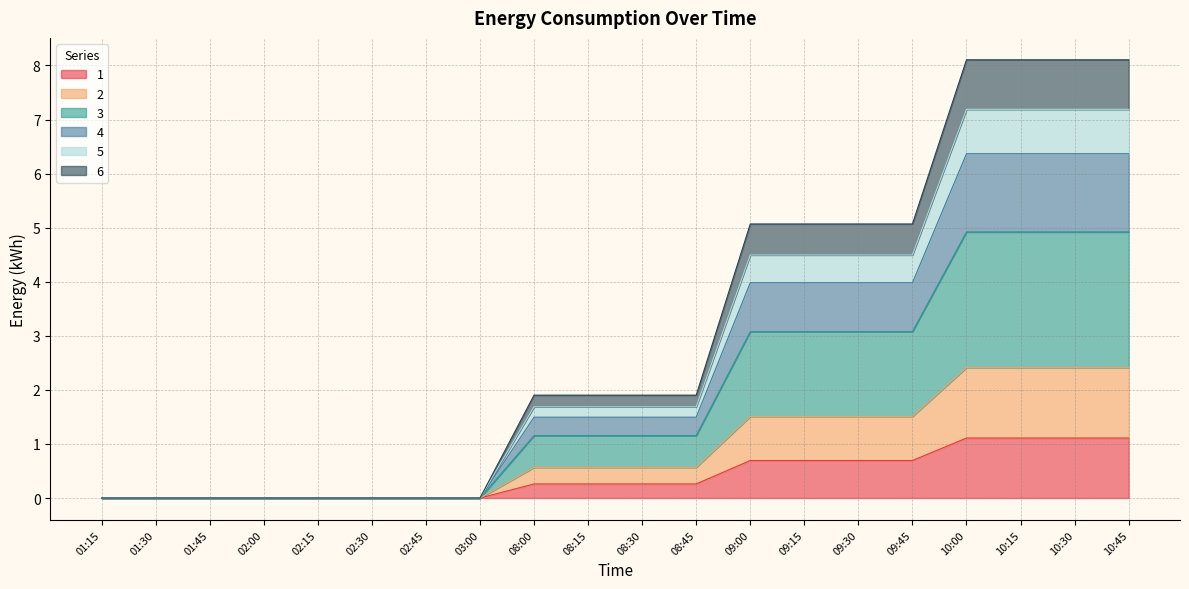

What is the total value across all series at 10:00?

8.1